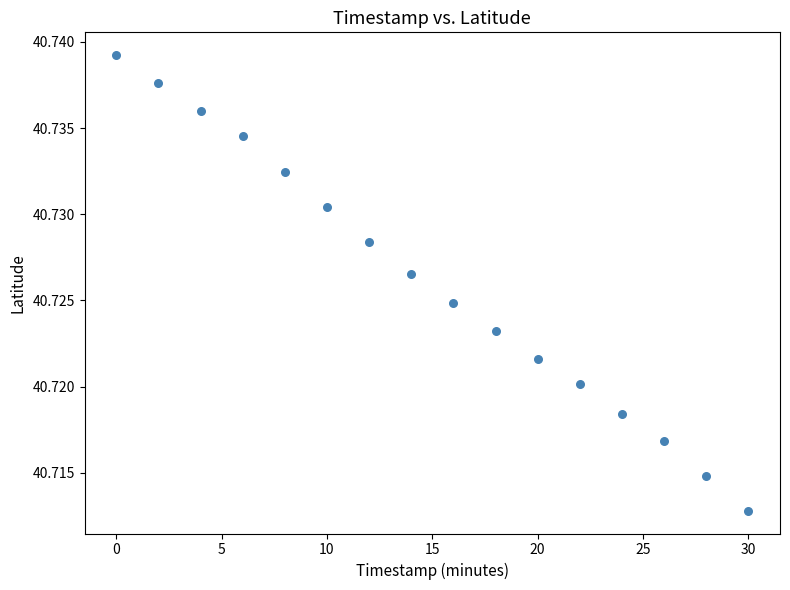

What is the range of X values (max minus min)?

30.0